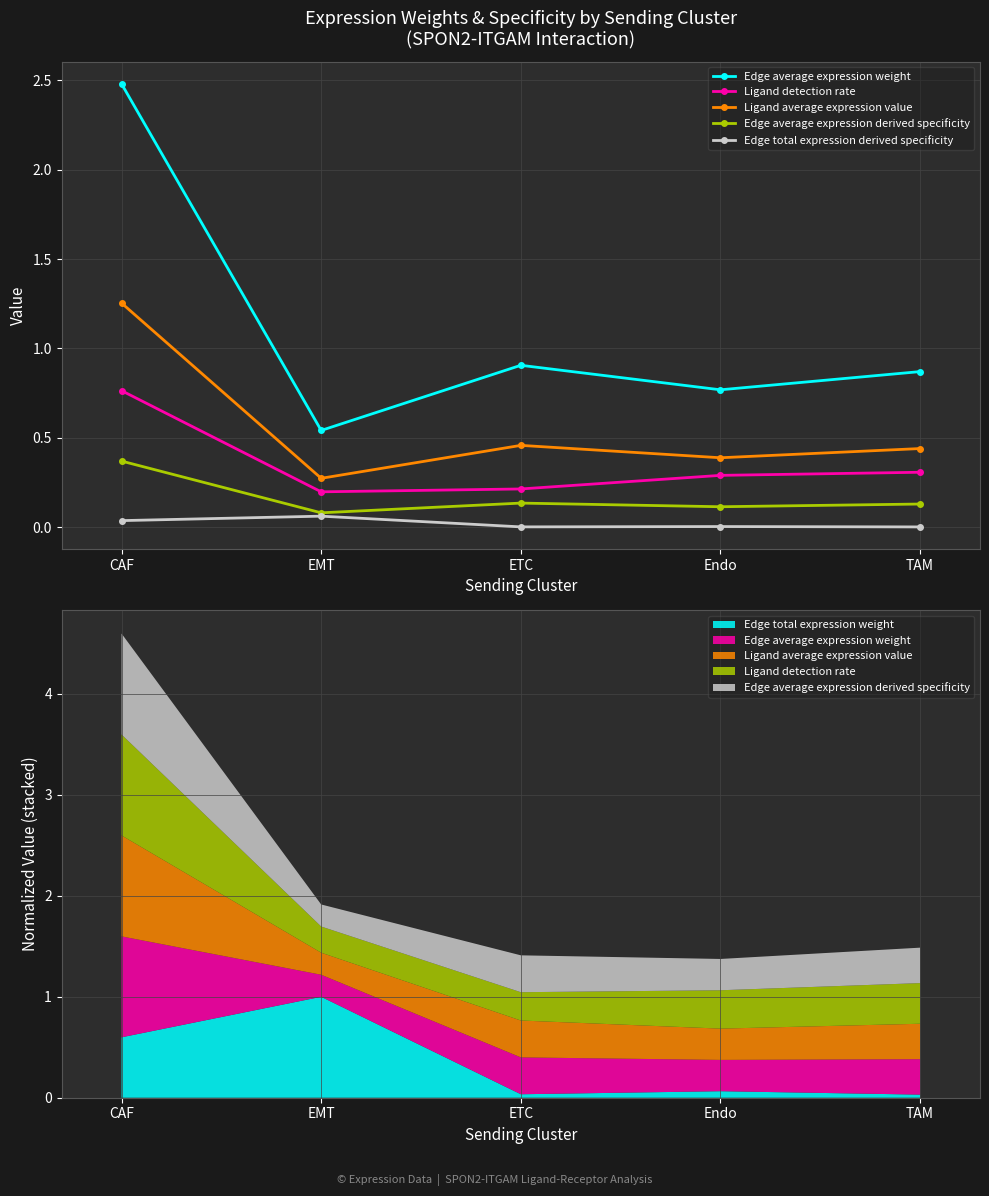

At which category is the sum across all series the highest?

CAF